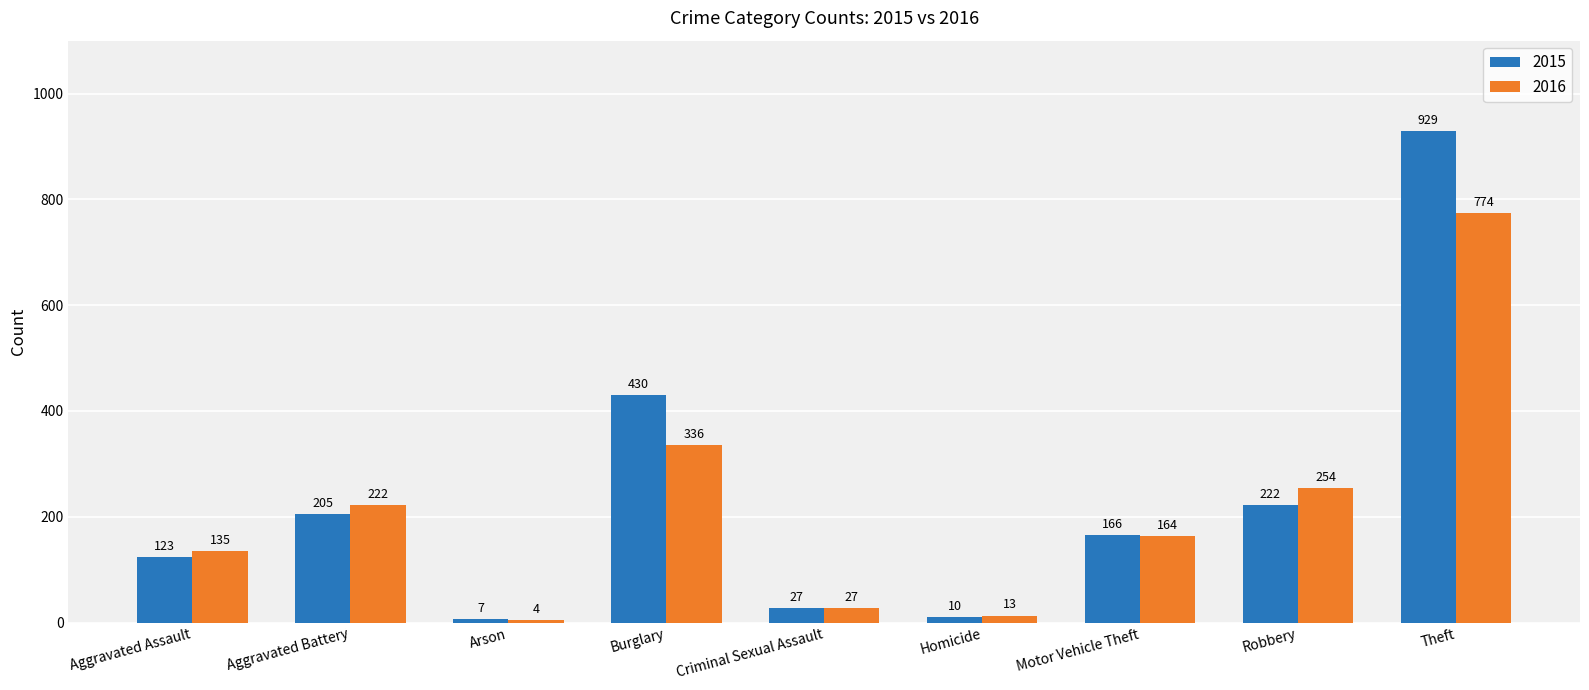

What is the sum of the 2015 values at Motor Vehicle Theft and Arson?

173